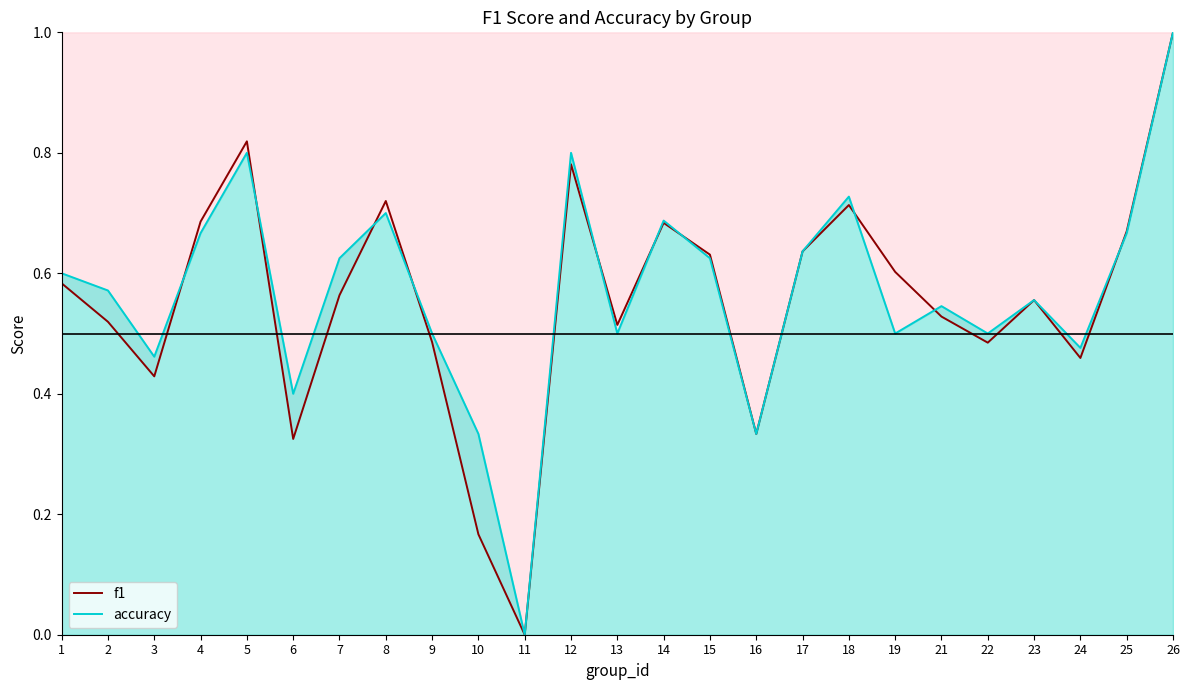

How many series are shown in this chart?

2